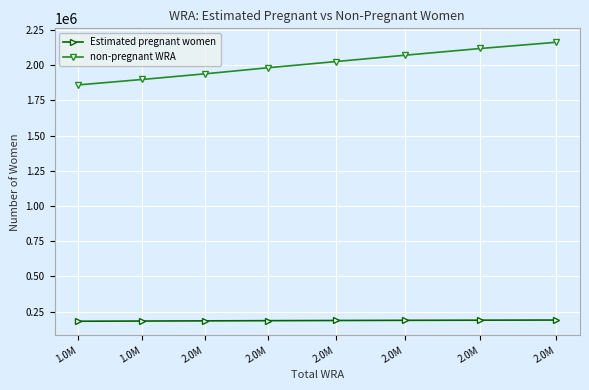

How many lines are shown in the chart?

2